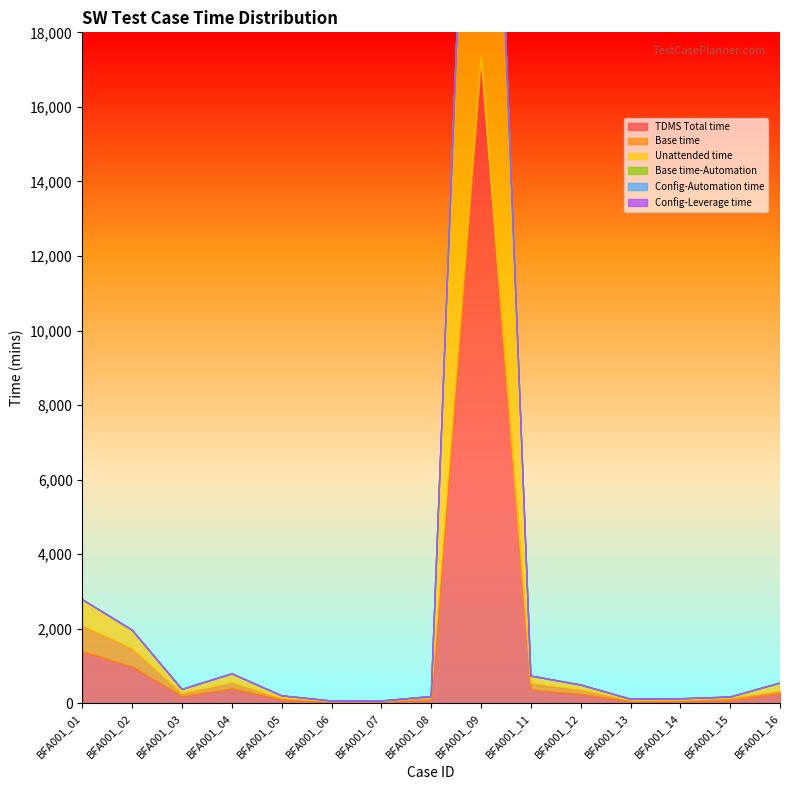

What is the greatest value displayed?

17300